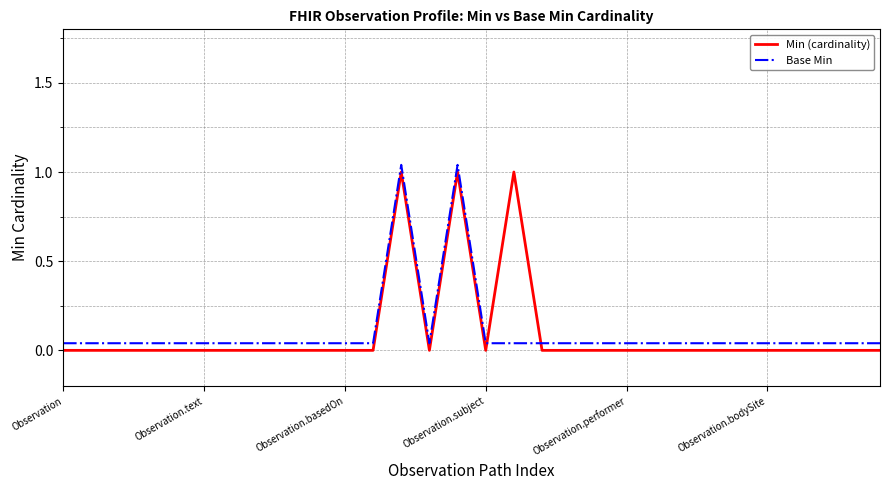

After their last crossing, which series has the higher values: Base Min or Min (cardinality)?

Base Min